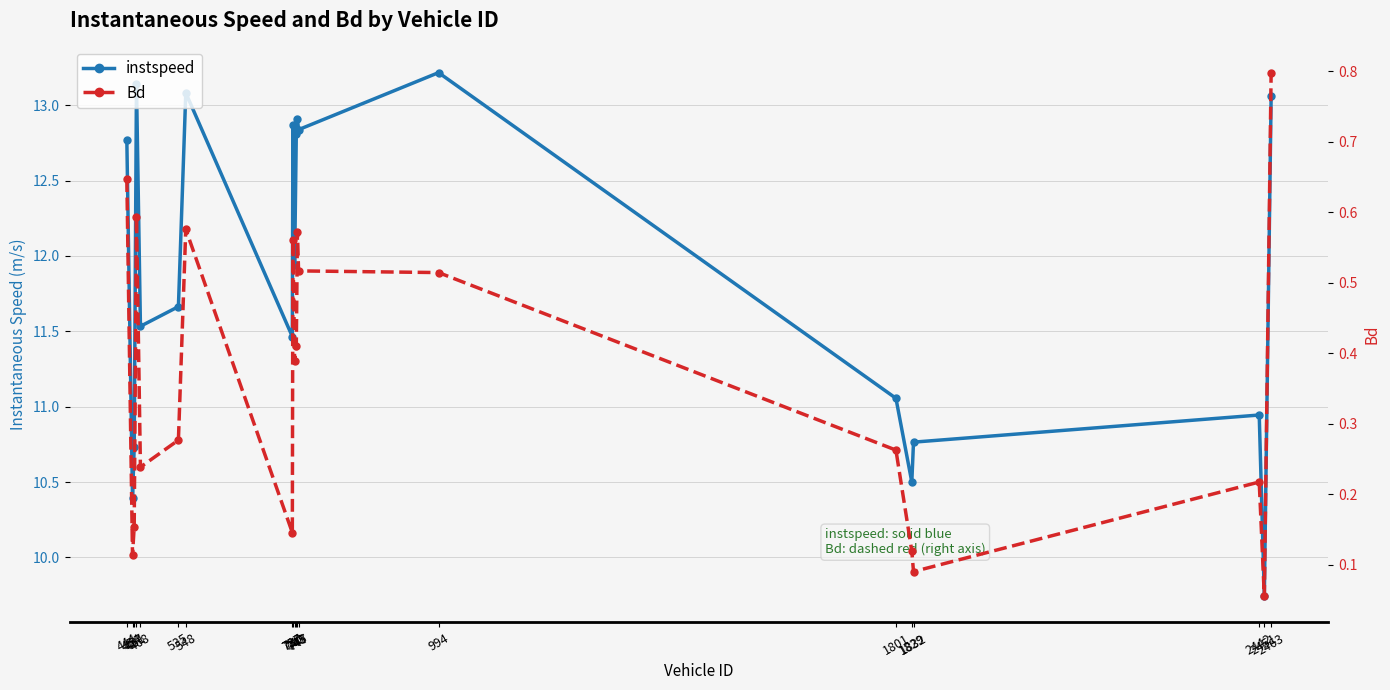

What is the value of the instspeed point at the 6th from the left?

11.7